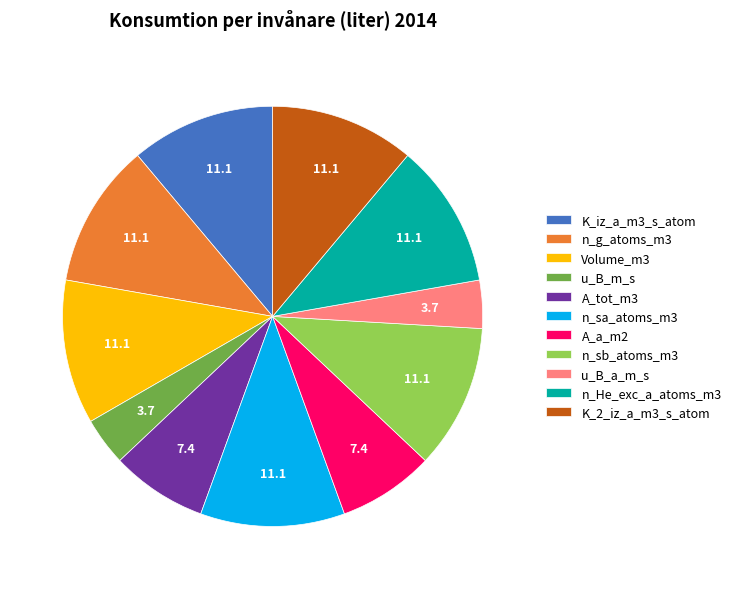

Approximately how many times larger is the value at u_B_a_m_s compared to Volume_m3?

0.3